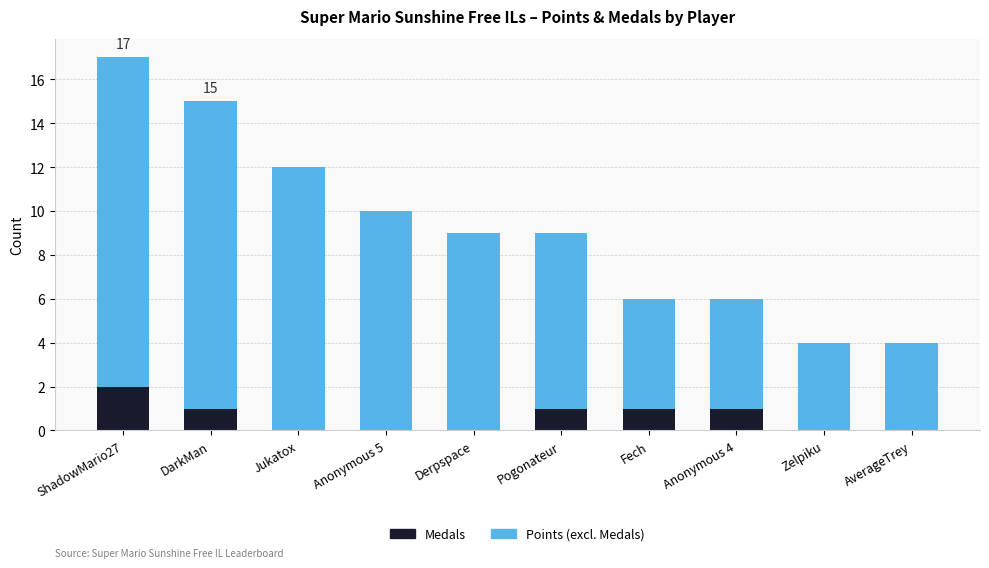

Are the bars grouped side by side (vs. stacked)?

No